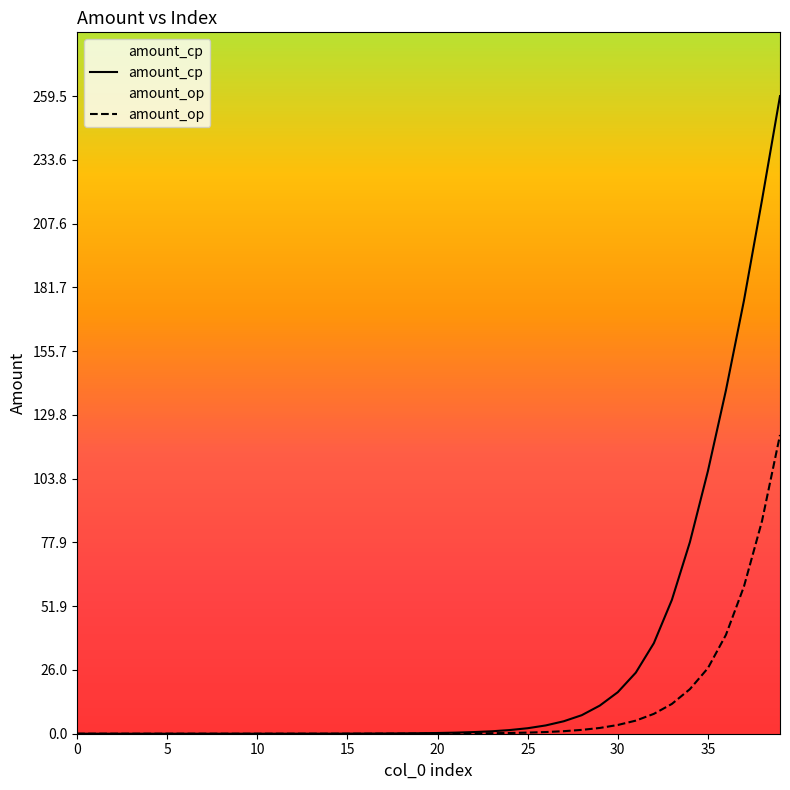

How many lines are shown in the chart?

2